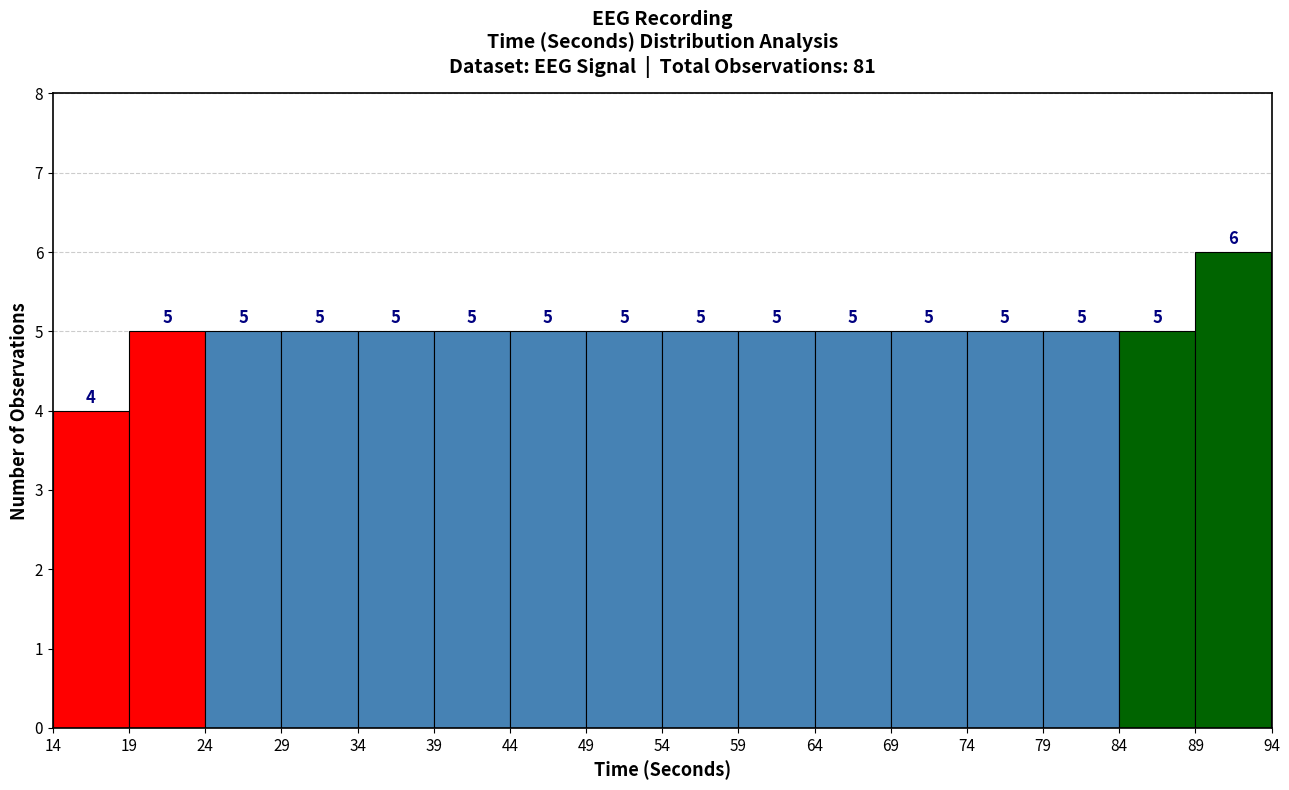

Over which range of the x-axis is the bar tallest?

89 to 94